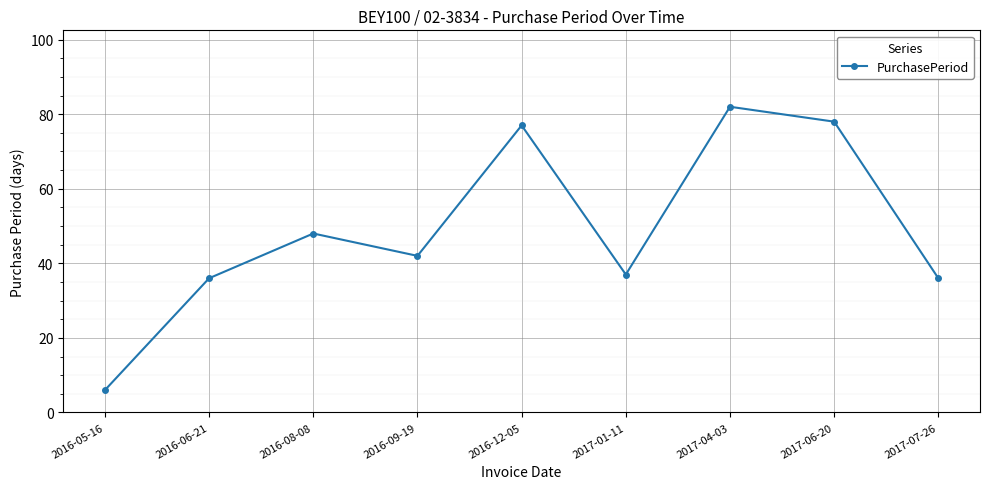

True or false: the data has more than 1 interior local peaks.

True